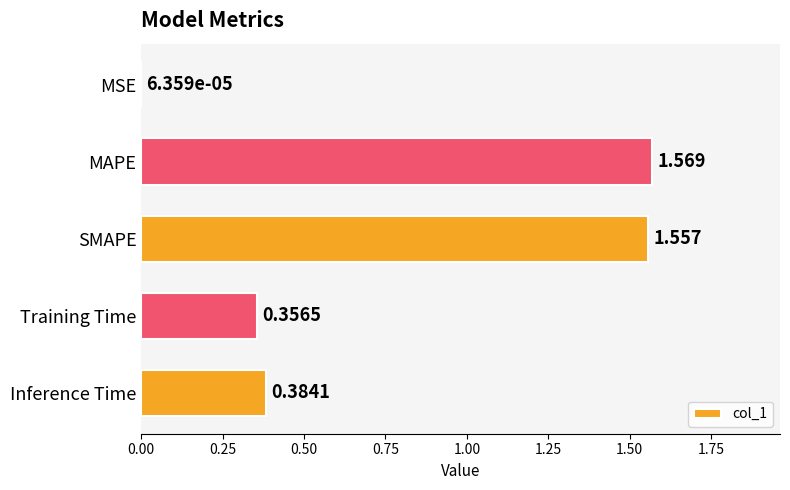

Which category has the highest value across all series?

MAPE